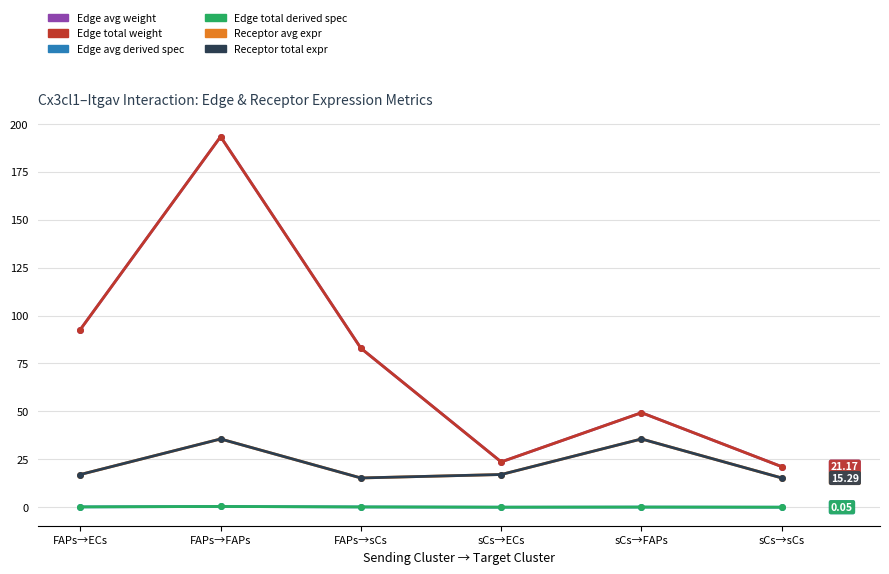

The value of Receptor total expr at FAPs→ECs is 17.1. True or false?

True